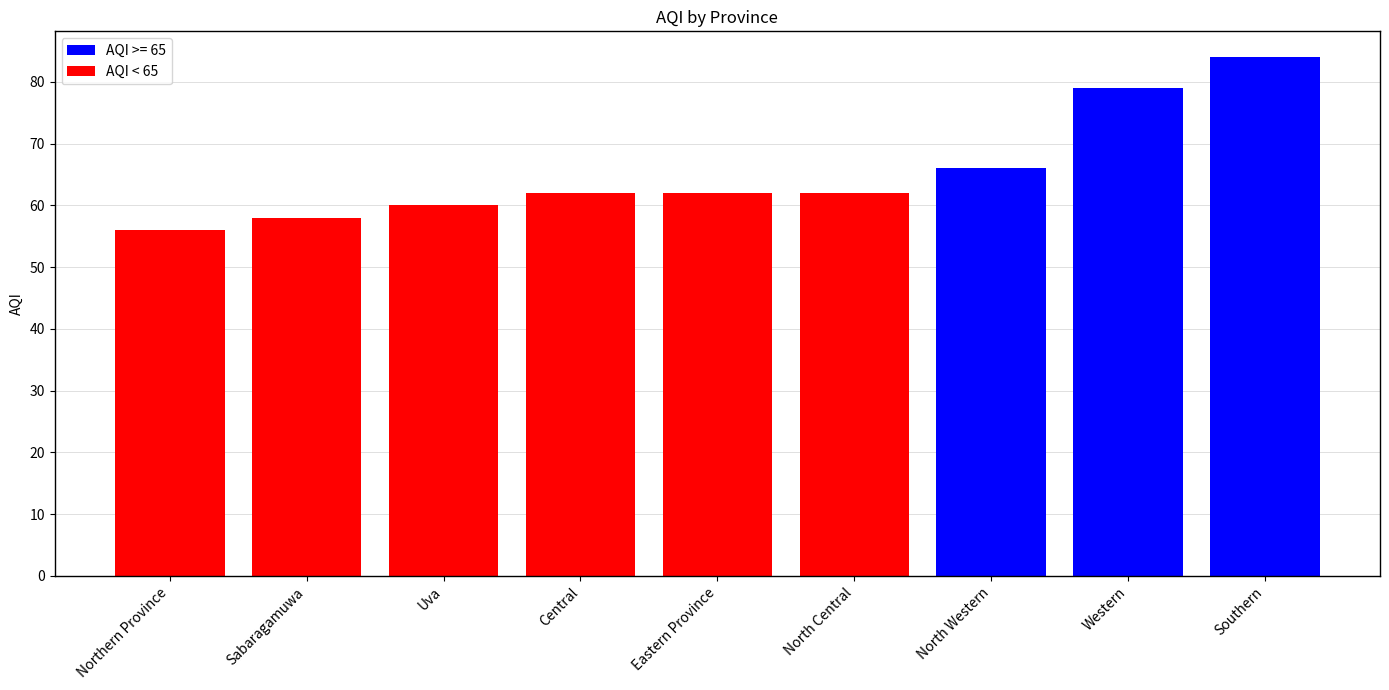

What is the greatest value displayed?

84